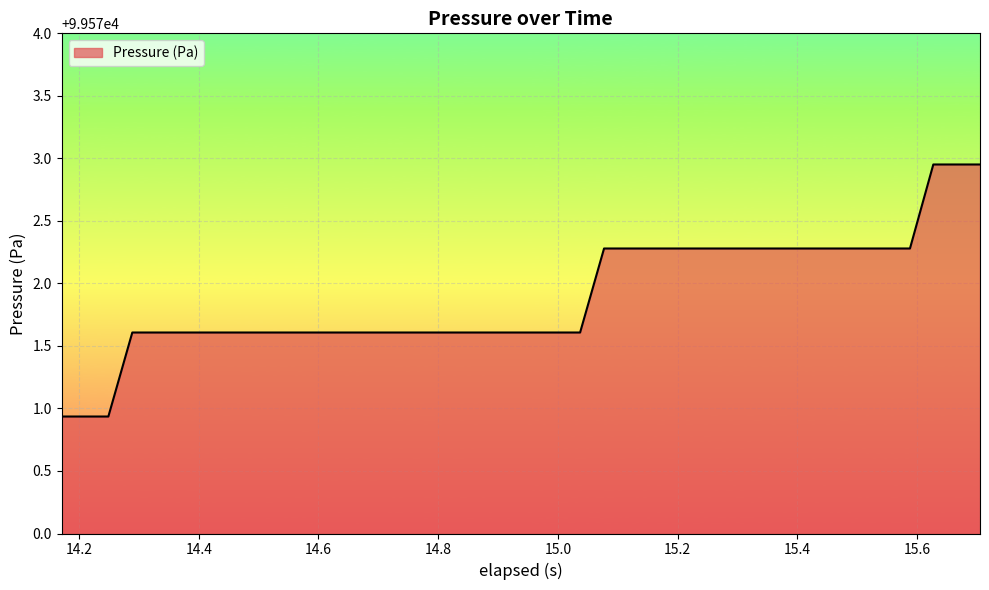

What is the difference between the maximum and minimum values?

2.0